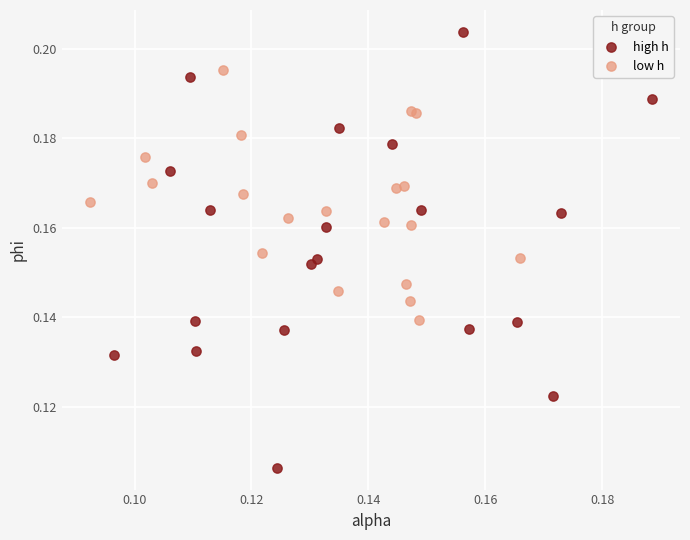

Which series reaches the maximum Y coordinate?

high h